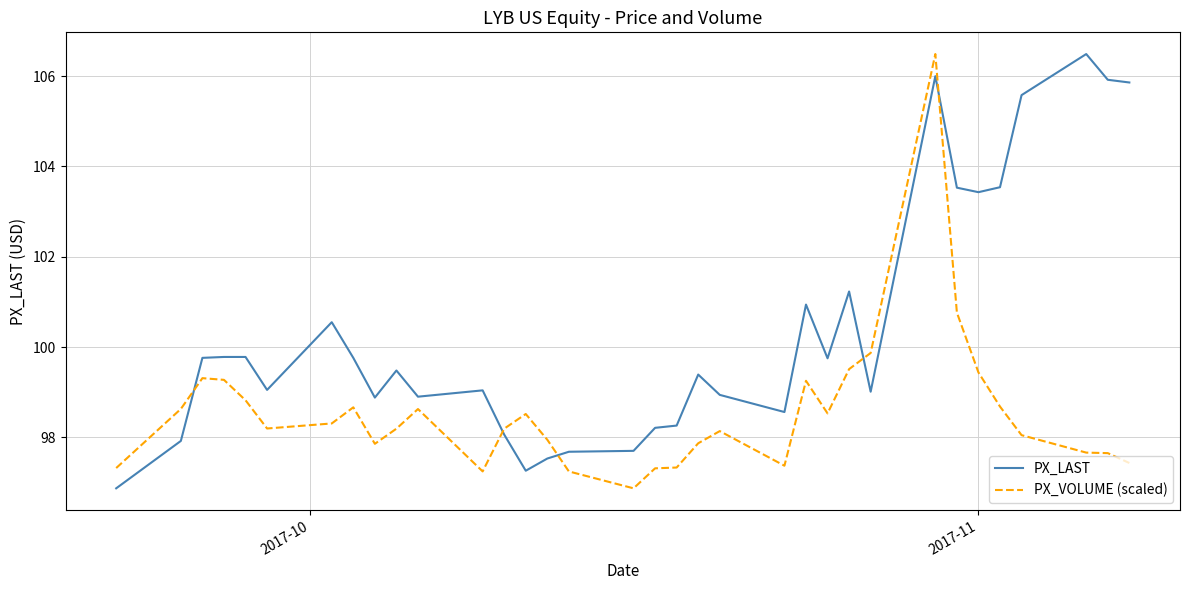

What is the sum of all PX_LAST values?

3412.6